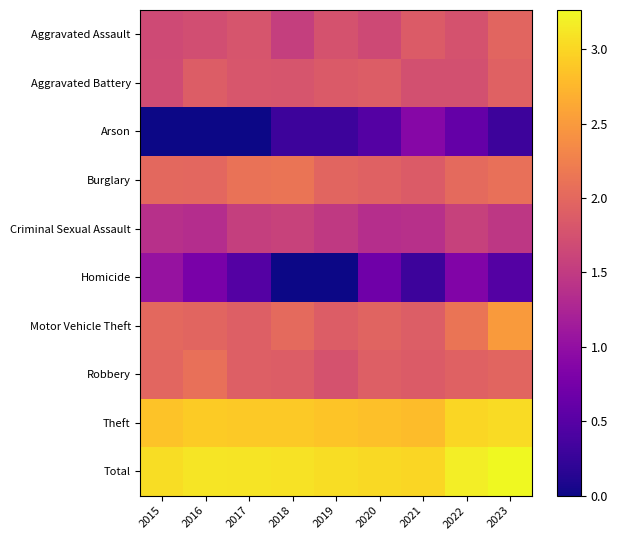

List the series in order of their peak value, lowest first.

Arson, Homicide, Criminal Sexual Assault, Aggravated Battery, Aggravated Assault, Robbery, Burglary, Motor Vehicle Theft, Theft, Total